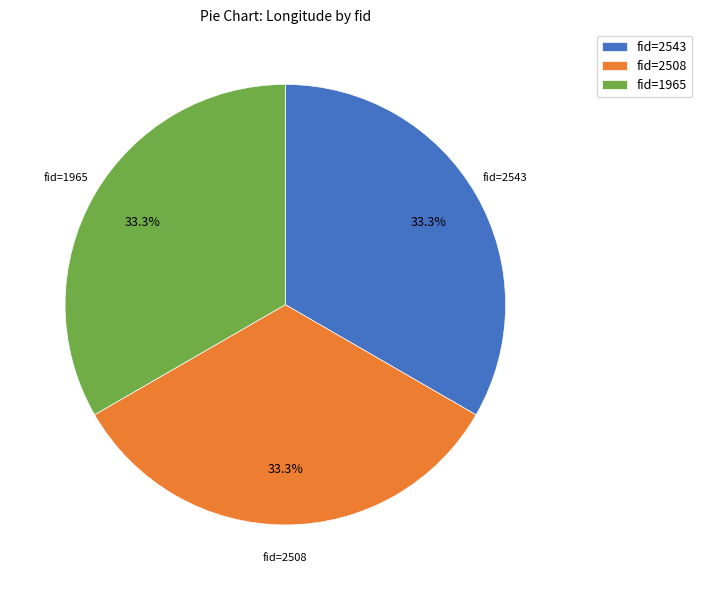

Does fid=1965 account for over 50% of the chart?

No